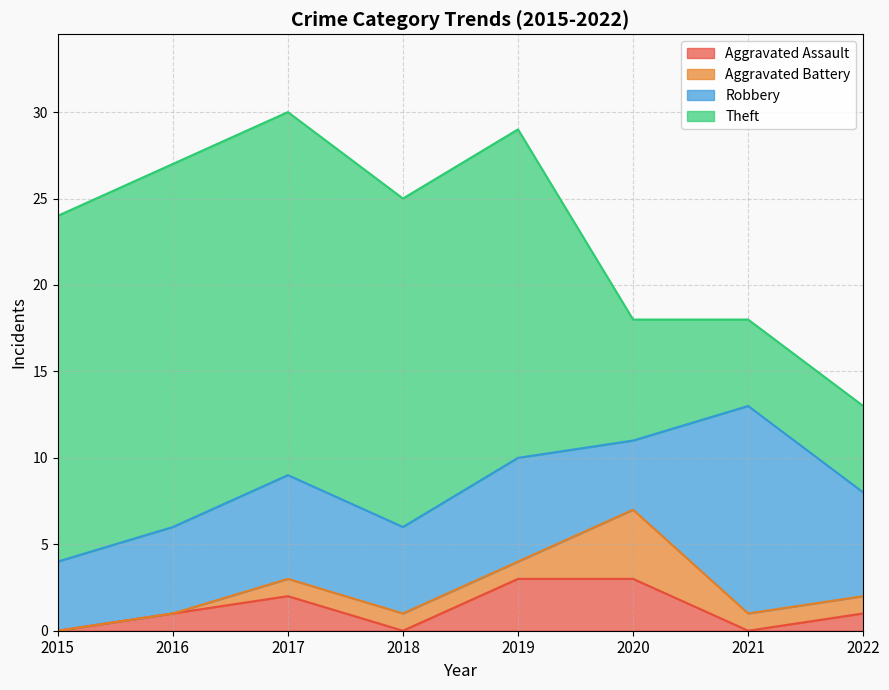

At which label does Theft first exceed 19?

2015